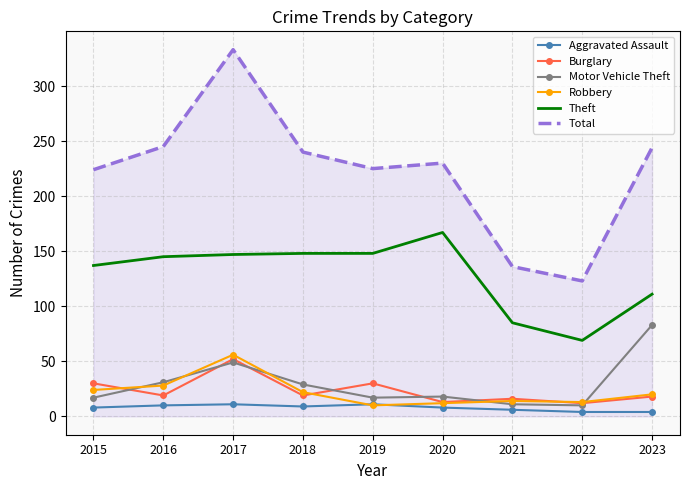

True or false: Aggravated Assault and Motor Vehicle Theft cross at least once.

False